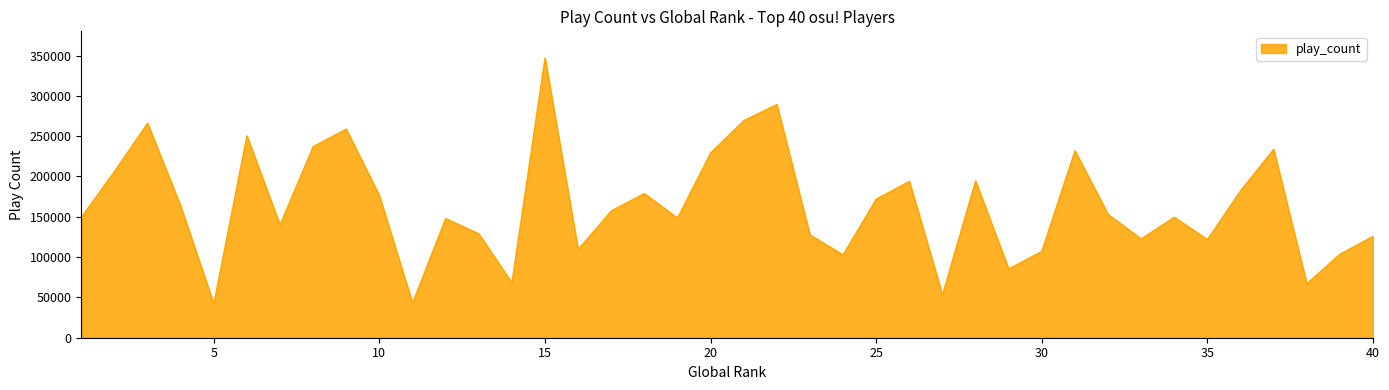

What is the difference between the maximum and minimum values?

304934